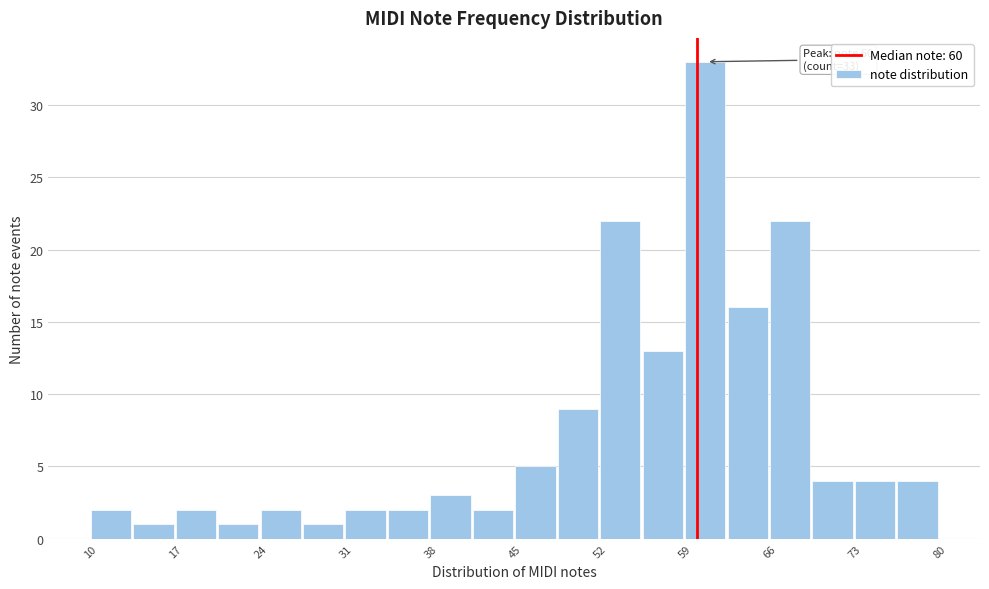

Read against the x-axis, roughly where is the centre of the tallest bar?

61